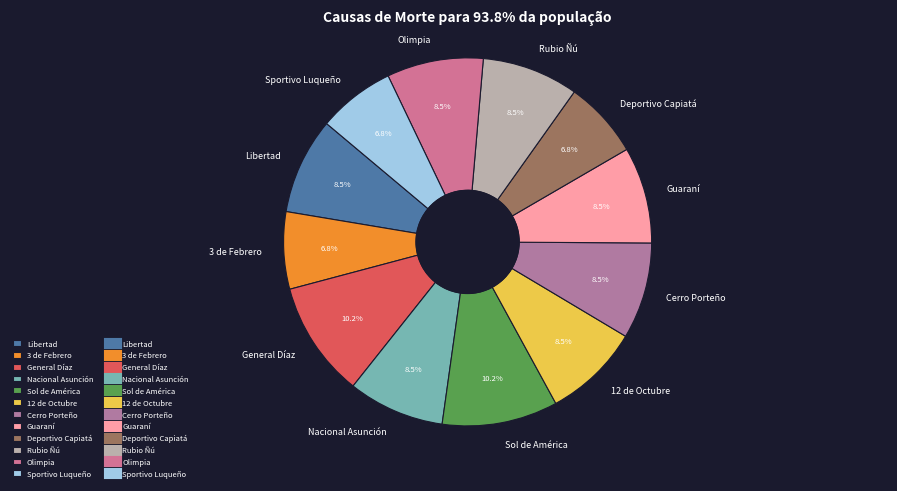

To the nearest percent, what is the combined percentage of Sol de América and Olimpia?

19%